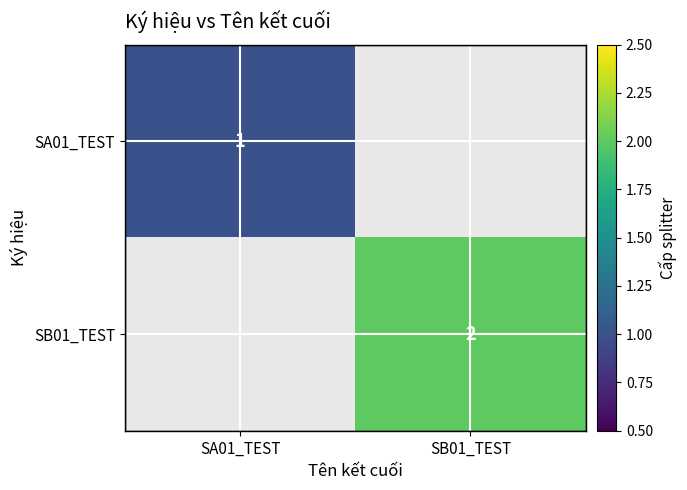

Is it true that SA01_TEST equals 0 at SA01_TEST?

False